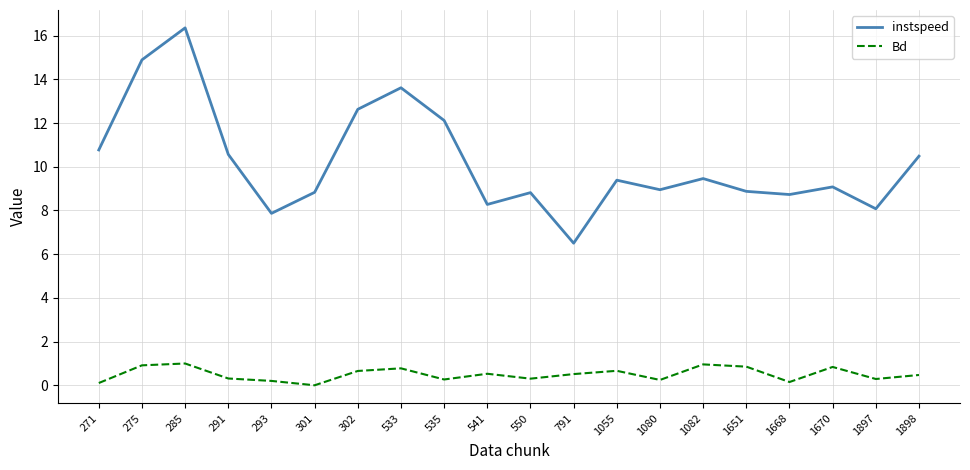

What is the difference between the second highest and minimum values in the instspeed series?

8.4